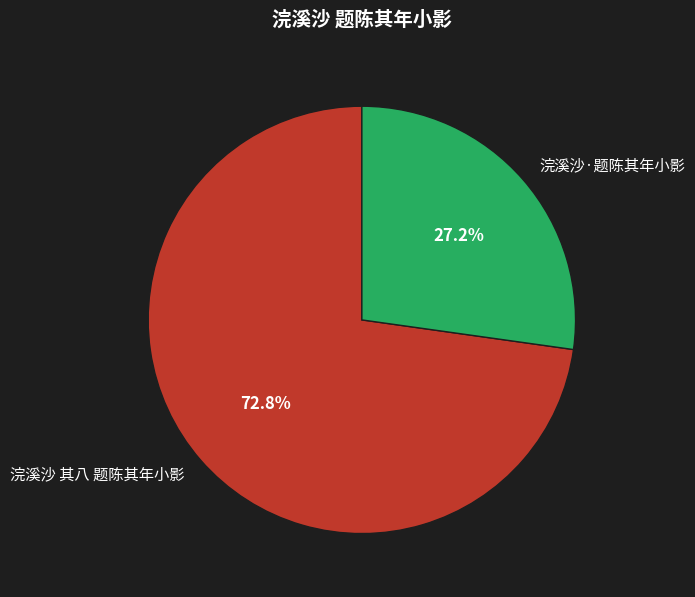

True or false: 浣溪沙·题陈其年小影 accounts for 19% of the total.

False